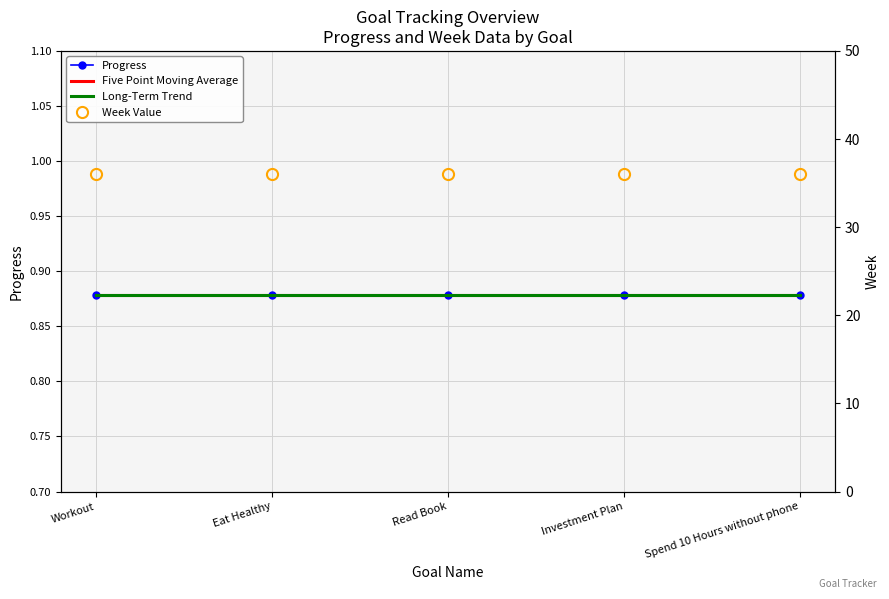

What position from the left is Spend 10 Hours without phone?

5